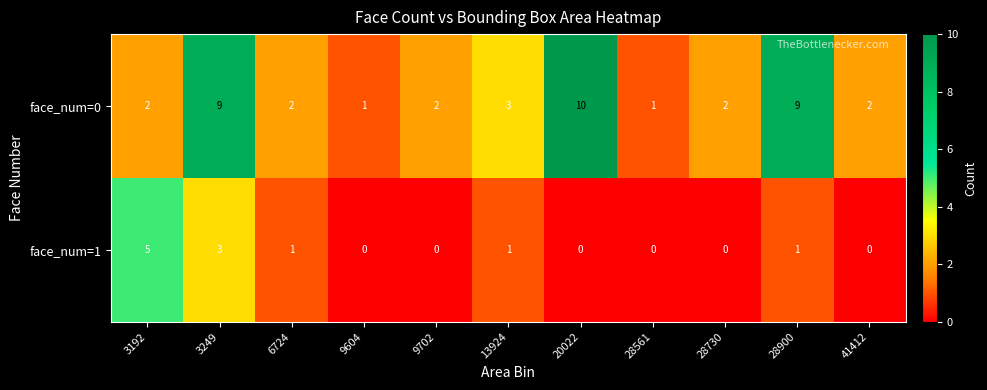

Rank the series by their average value, from lowest to highest.

face_num=1, face_num=0